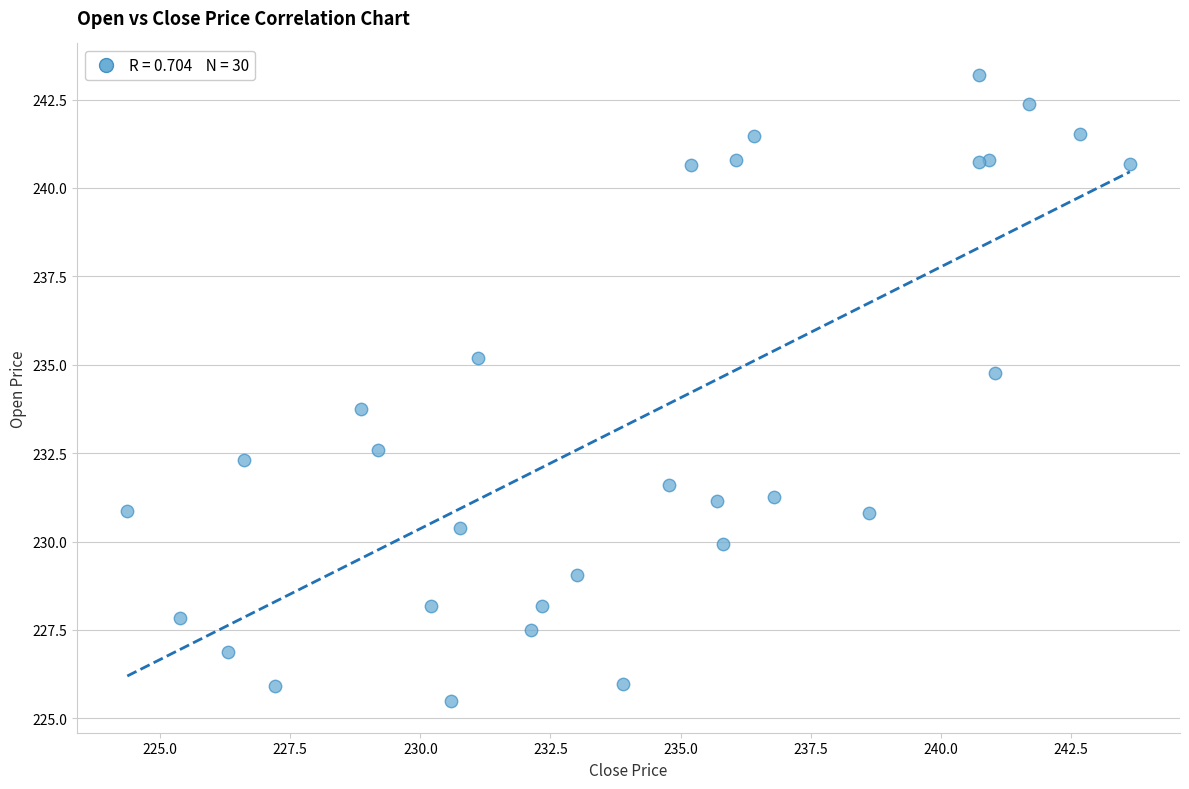

What Y value in the scatter plot is closest to 234?

233.8